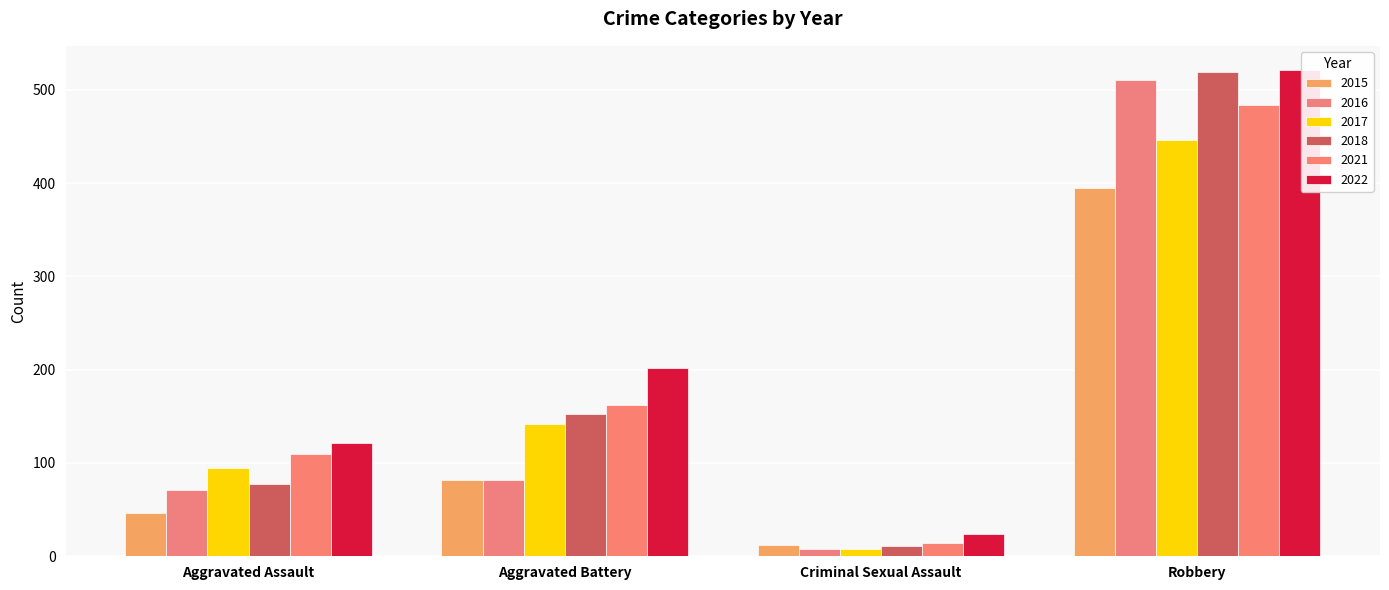

Between Aggravated Assault and Robbery, which series saw the biggest shift?

2018